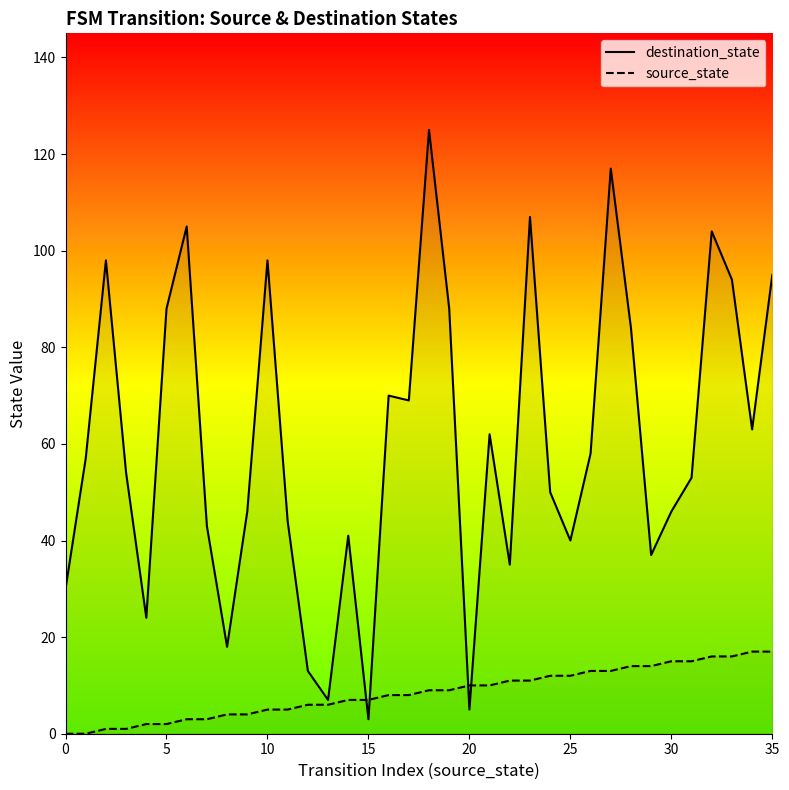

Is the value of source_state at 35 greater than the value of destination_state at 30?

No